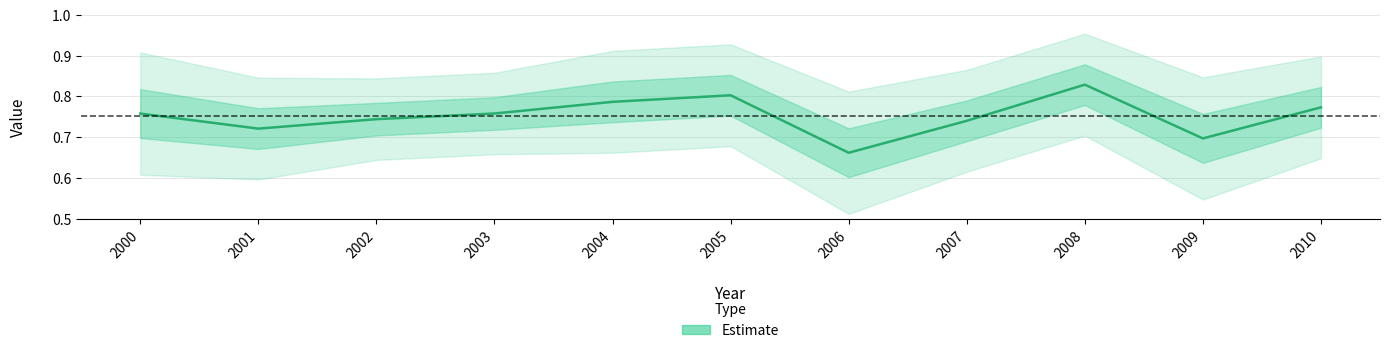

True or false: the data shows 1.3 at 2008.

False